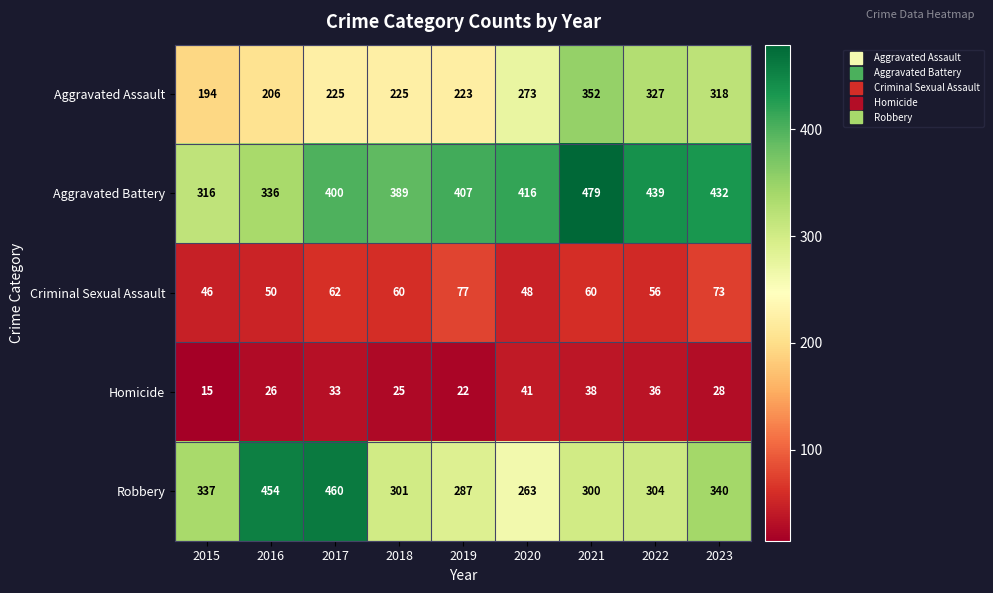

What is the maximum value shown in the chart?

479